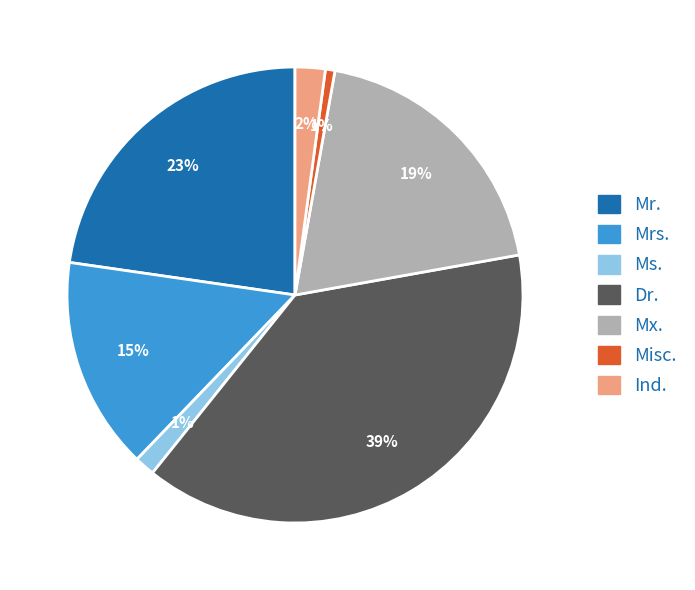

Does Ind. account for over 50% of the chart?

No